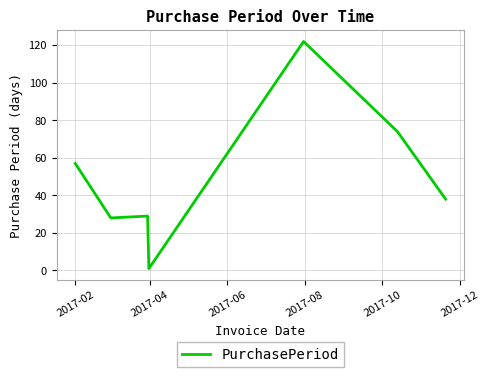

True or false: there are more than 0 points higher than both neighbors.

True